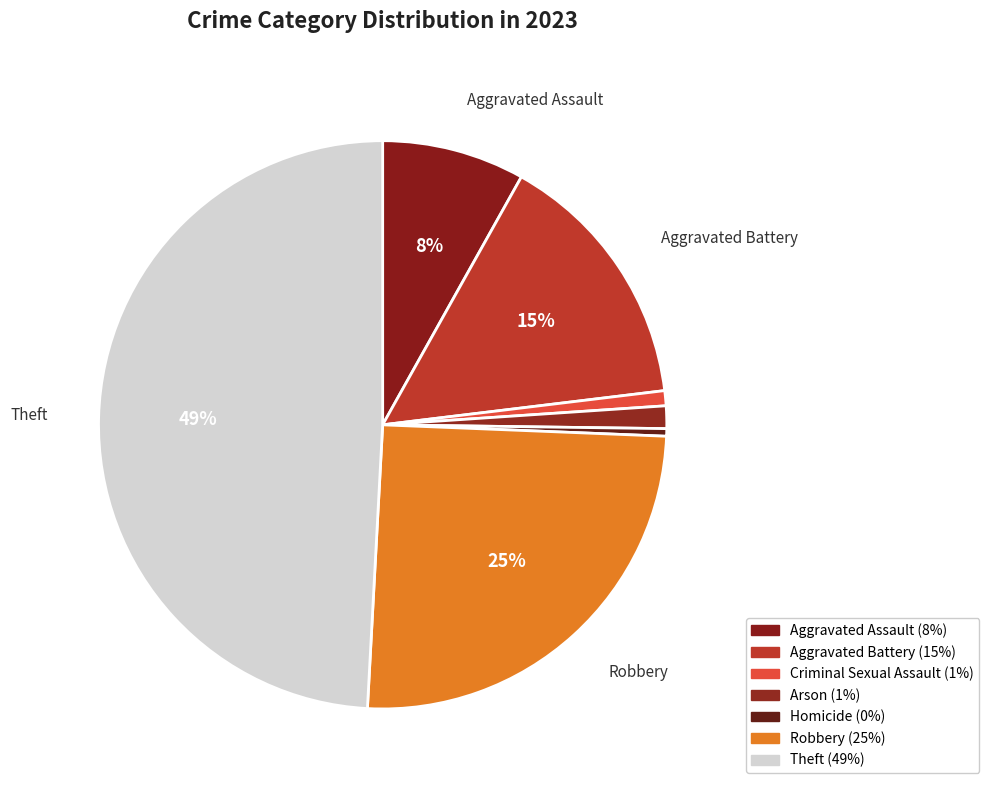

Which category has the biggest portion of the pie?

Theft